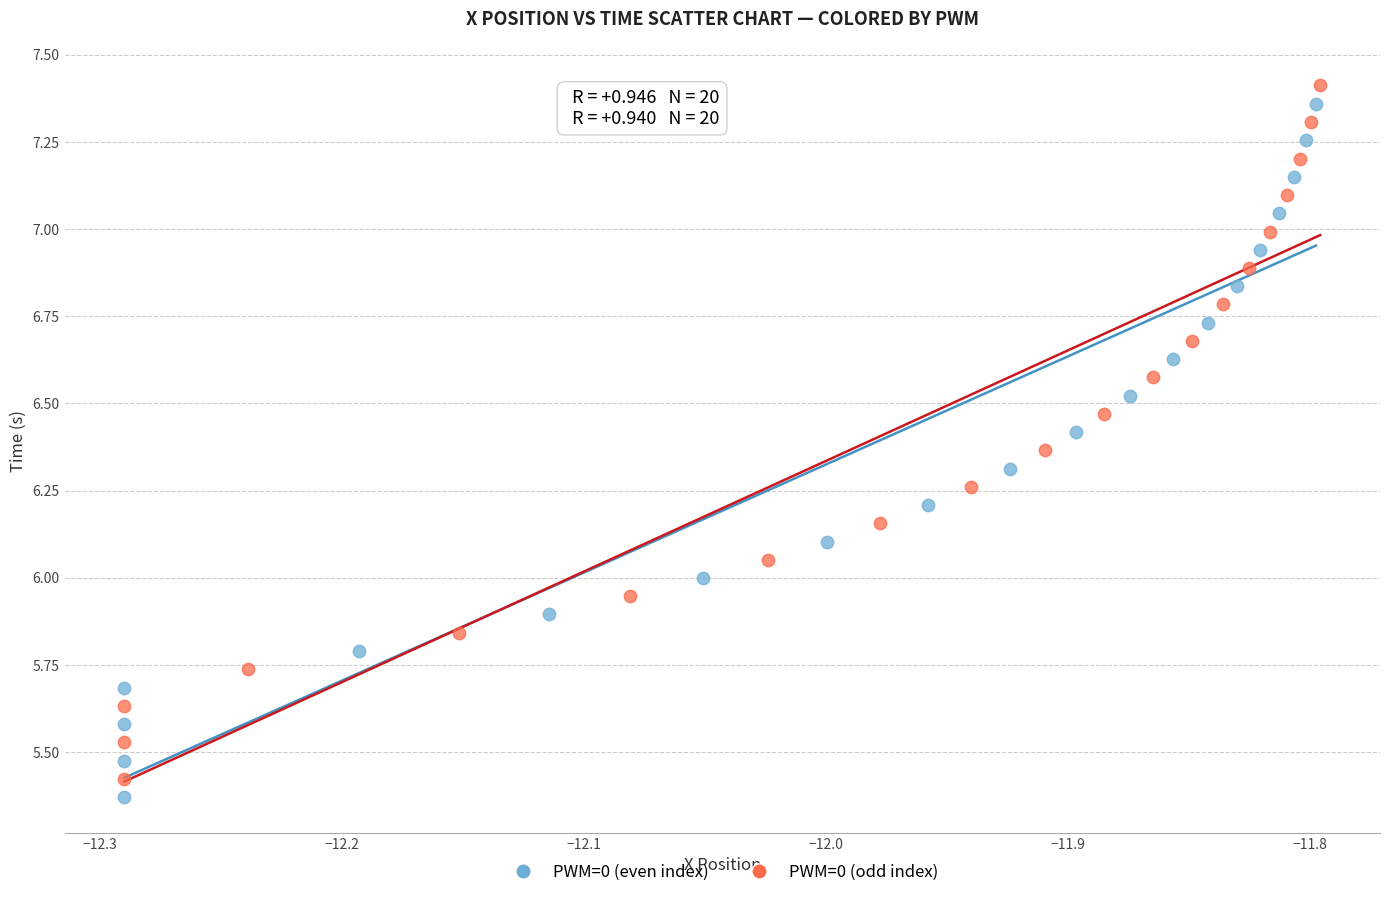

Which series has the widest spread of Y values?

PWM=0 (even index)